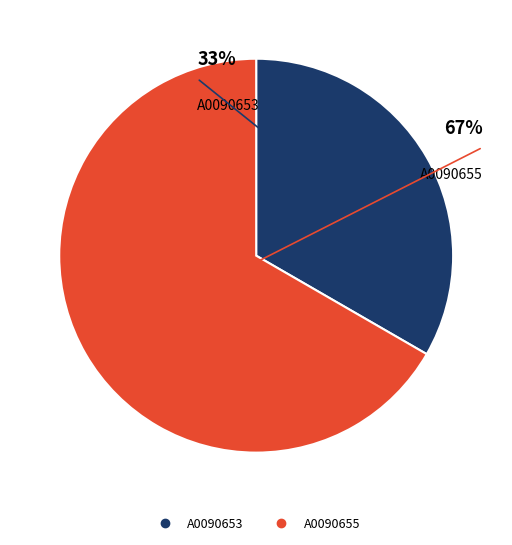

What is the ratio of the value at A0090653 to the value at A0090655?

0.5